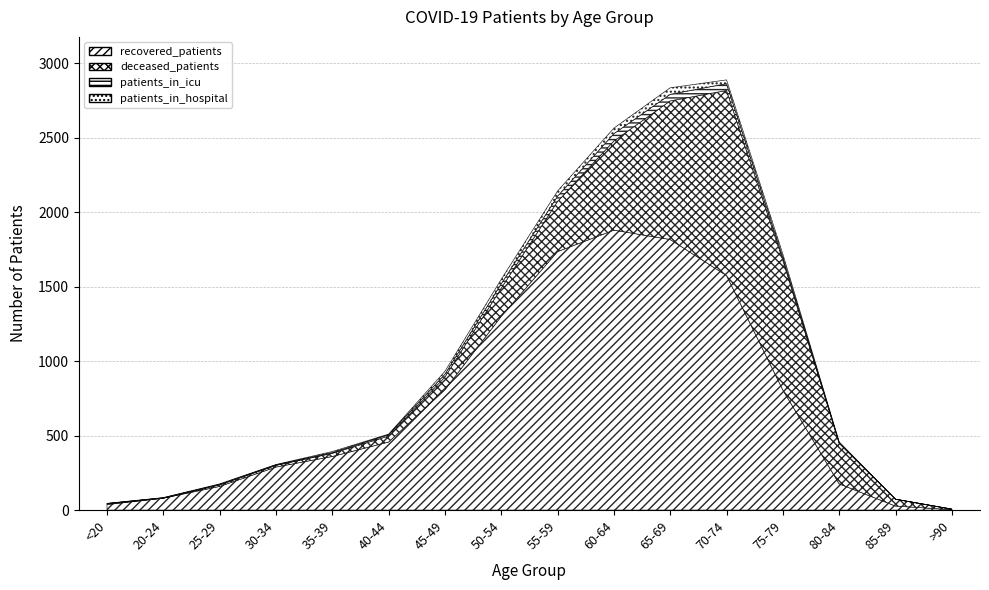

What is the difference between the maximum and second lowest values in the patients_in_icu series?

49